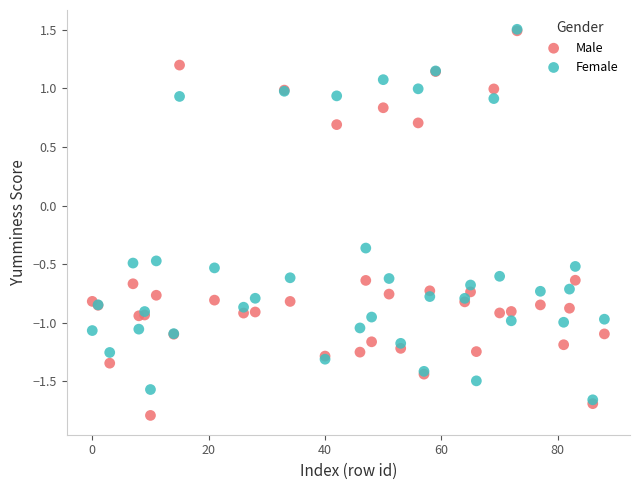

What are all the series names shown in the legend?

Male, Female